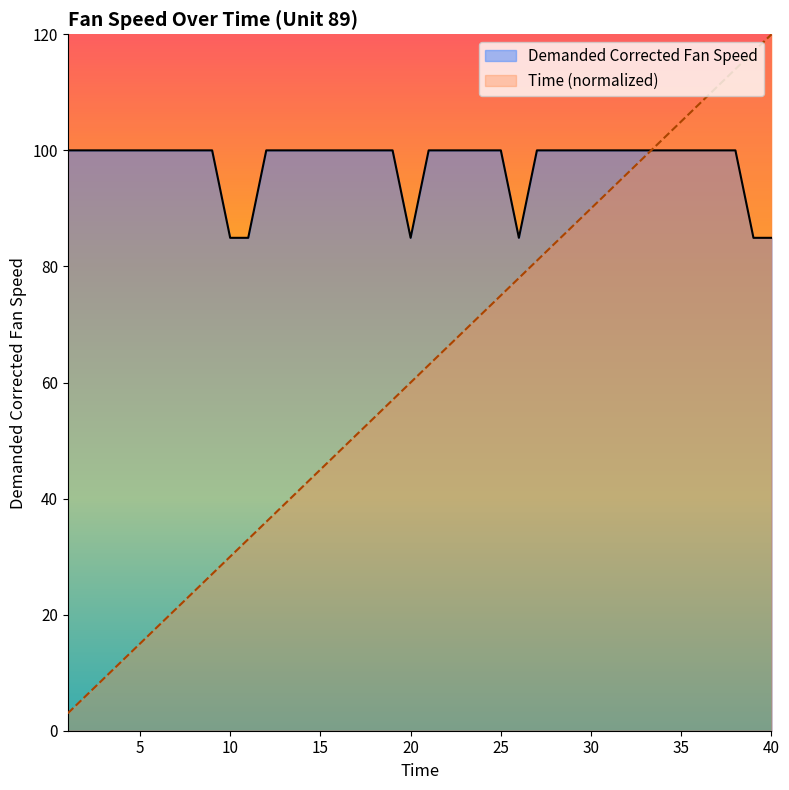

What is the approximate value of Time at 1?

3.0